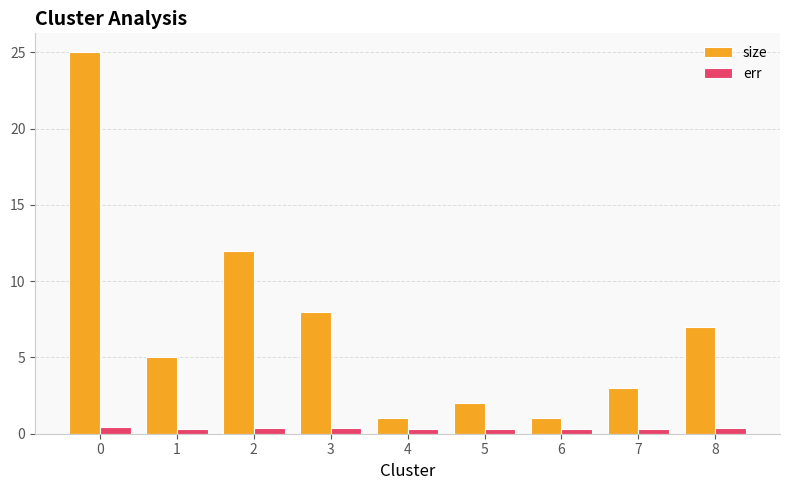

What is the sum of all err values?

3.2